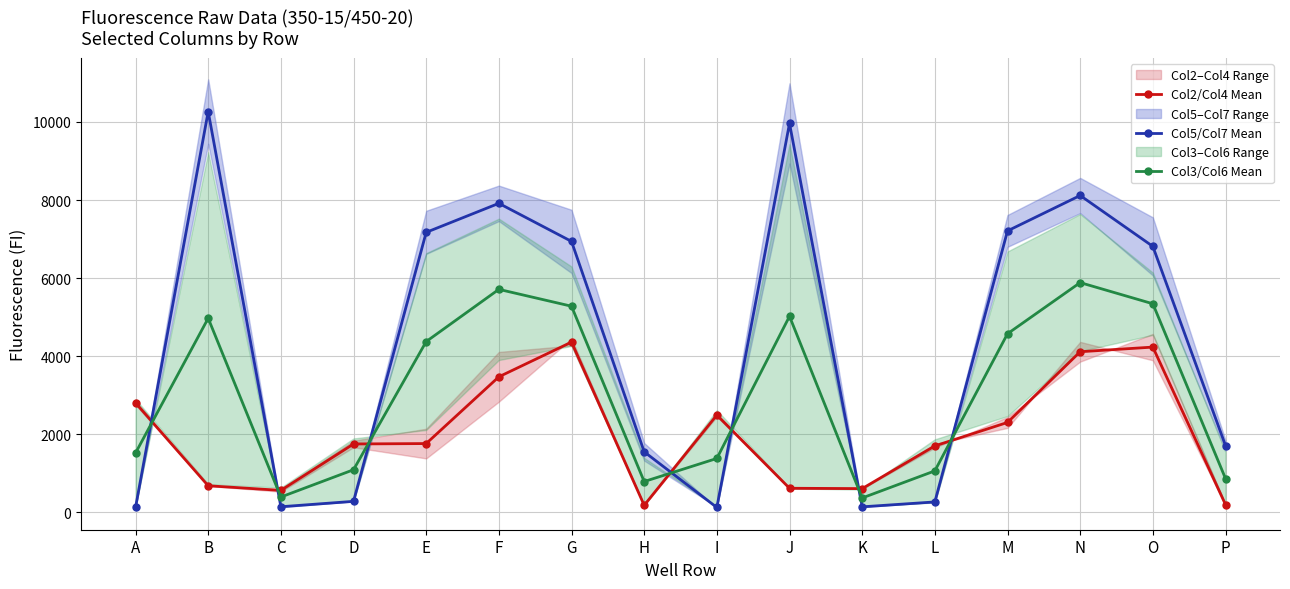

Reading right to left, what are all the values shown in this chart?

Col2/Col4 Mean: P=201.0	O=4233.5	N=4114.5	M=2304.0	L=1703.5	K=609.5	J=618.5	I=2493.0	H=183.0	G=4361.5	F=3472.5	E=1763.0	D=1753.0	C=564.0	B=682.5	A=2804.5
Col5/Col7 Mean: P=1712.5	O=6812.5	N=8115.5	M=7209.0	L=268.5	K=143.0	J=9962.0	I=126.5	H=1552.0	G=6940.0	F=7914.5	E=7172.0	D=283.5	C=145.0	B=10265.0	A=126.0
Col3/Col6 Mean: P=867.5	O=5343.0	N=5885.0	M=4575.0	L=1063.5	K=370.0	J=5022.5	I=1382.0	H=790.5	G=5280.0	F=5712.0	E=4375.0	D=1092.5	C=394.0	B=4972.0	A=1521.0